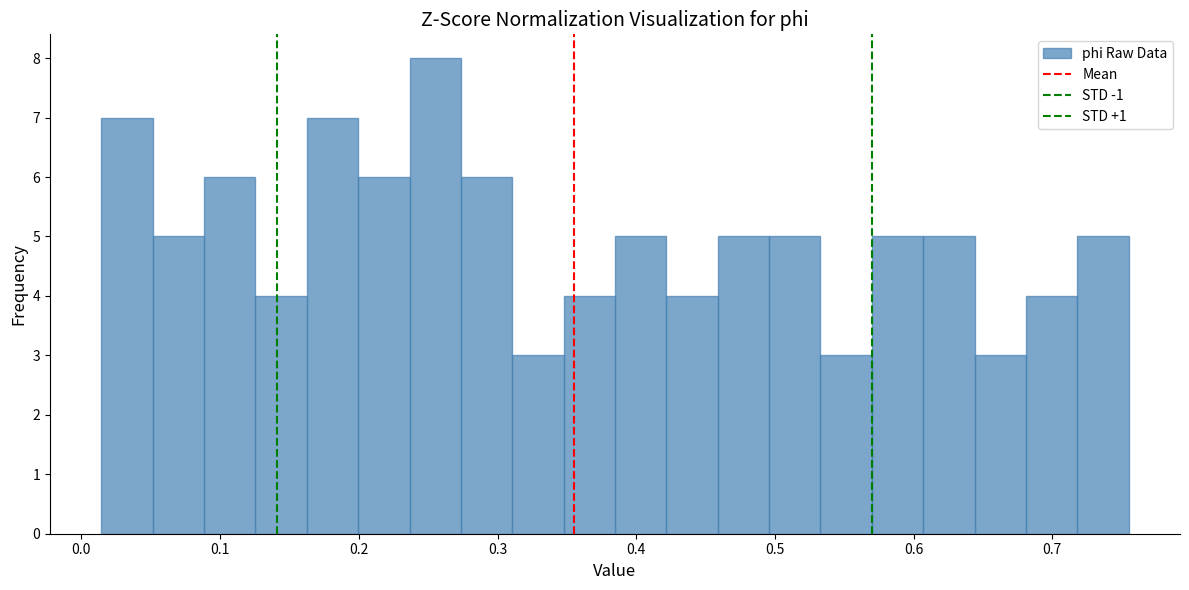

Around what value on the x-axis is the tallest bar? Give the approximate position of its centre, as read against the axis.

0.26